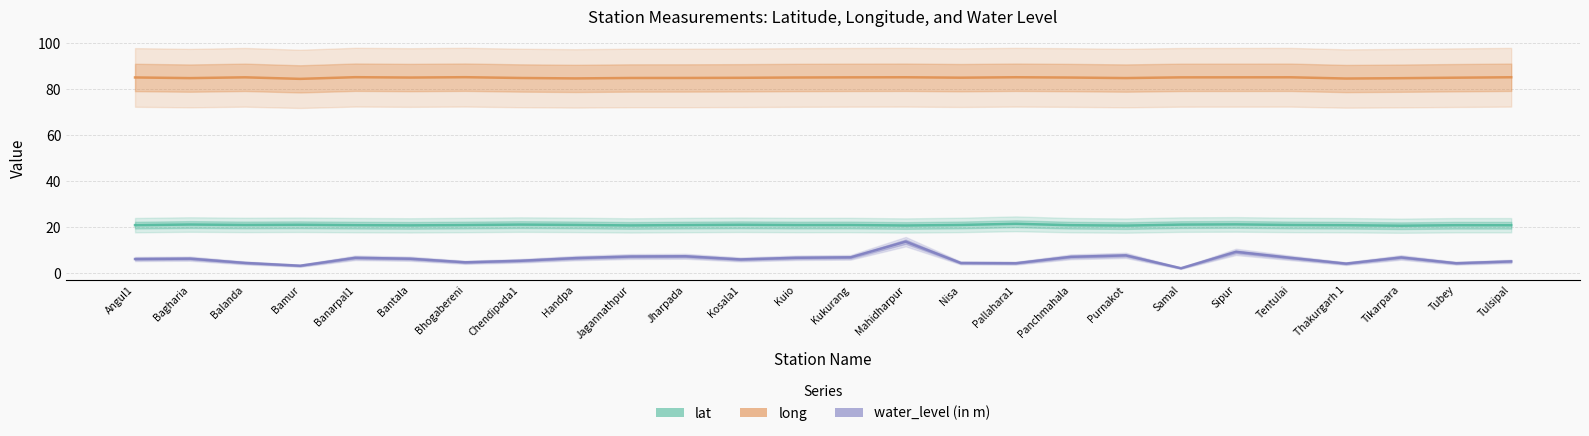

Reading left to right, what are all the values shown in this chart?

lat: Angul1=20.8	Bagharia=21.1	Balanda=20.9	Bamur=21.0	Banarpal1=20.8	Bantala=20.7	Bhogabereni=20.9	Chendipada1=21.1	Handpa=21.0	Jagannathpur=20.7	Jharpada=20.9	Kosala1=21.0	Kuio=20.9	Kukurang=20.9	Mahidharpur=20.7	Nisa=20.9	Pallahara1=21.4	Panchmahala=20.8	Purnakot=20.6	Samal=21.1	Sipur=21.2	Tentulai=20.9	Thakurgarh 1=20.8	Tikarpara=20.6	Tubey=20.8	Tulsipal=20.8
long: Angul1=85.1	Bagharia=84.8	Balanda=85.2	Bamur=84.5	Banarpal1=85.2	Bantala=85.1	Bhogabereni=85.2	Chendipada1=84.9	Handpa=84.7	Jagannathpur=84.9	Jharpada=84.9	Kosala1=84.9	Kuio=85.1	Kukurang=85.1	Mahidharpur=85.2	Nisa=85.0	Pallahara1=85.2	Panchmahala=85.1	Purnakot=84.8	Samal=85.1	Sipur=85.2	Tentulai=85.2	Thakurgarh 1=84.6	Tikarpara=84.8	Tubey=85.0	Tulsipal=85.2
water_level (in m): Angul1=6.1	Bagharia=6.3	Balanda=4.4	Bamur=3.2	Banarpal1=6.6	Bantala=6.2	Bhogabereni=4.7	Chendipada1=5.3	Handpa=6.5	Jagannathpur=7.2	Jharpada=7.3	Kosala1=5.9	Kuio=6.6	Kukurang=6.8	Mahidharpur=13.7	Nisa=4.4	Pallahara1=4.3	Panchmahala=7.1	Purnakot=7.7	Samal=2.1	Sipur=9.2	Tentulai=6.6	Thakurgarh 1=4.1	Tikarpara=6.8	Tubey=4.3	Tulsipal=5.1